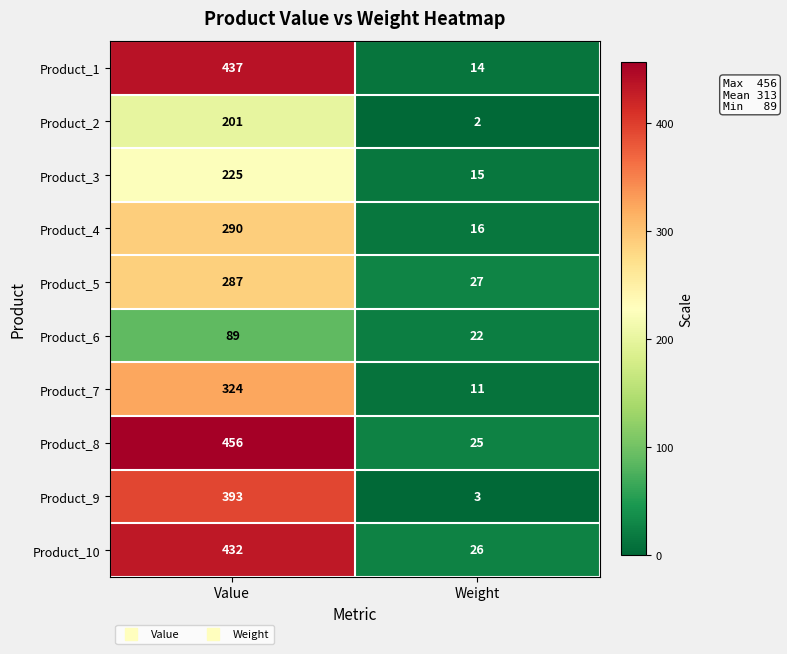

At how many categories does at least one series exceed 92?

1